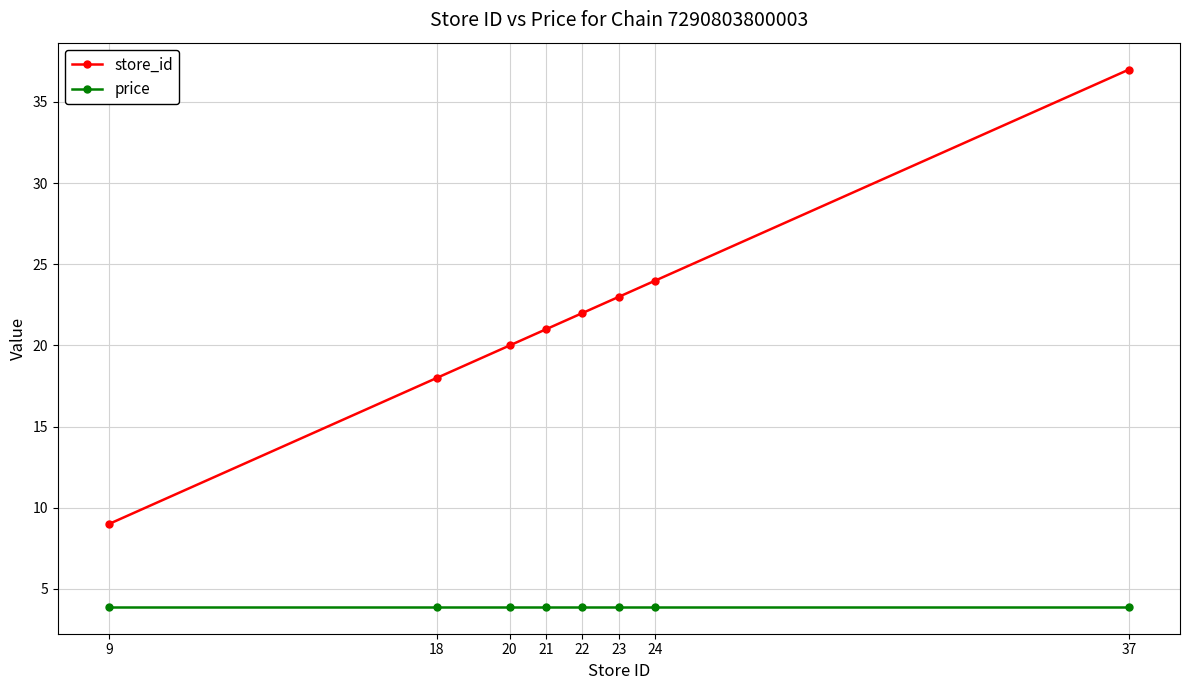

True or false: store_id has more than 2 interior local peaks.

False